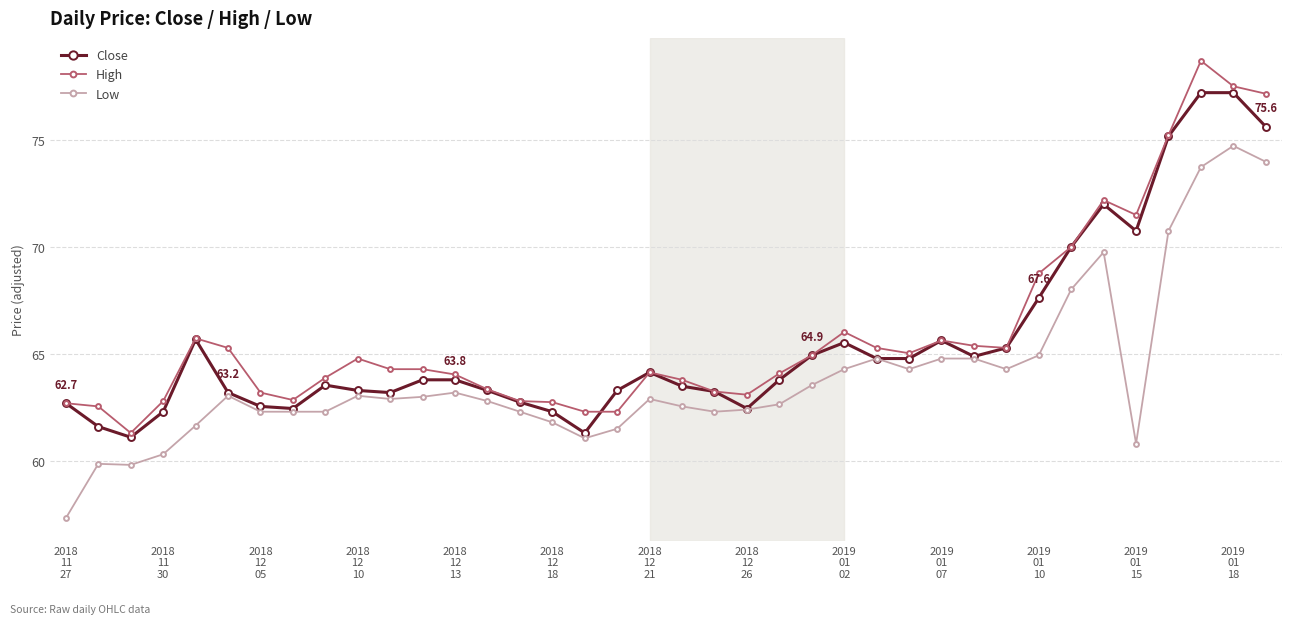

True or false: Close has more than 2 points higher than both neighbors.

True